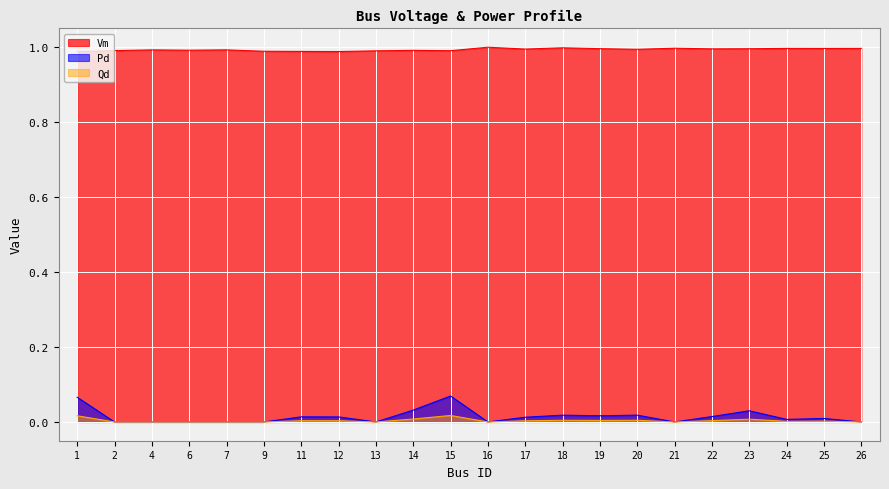

True or false: Qd and Pd cross at least once.

False